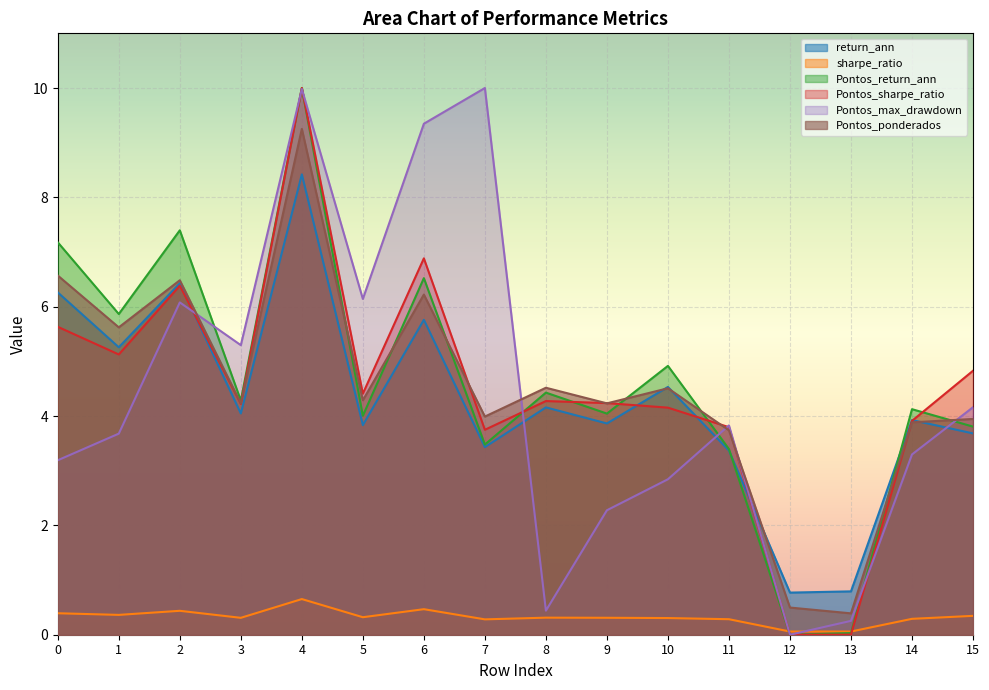

What is the difference between the maximum and minimum values in the return_ann series?

7.6